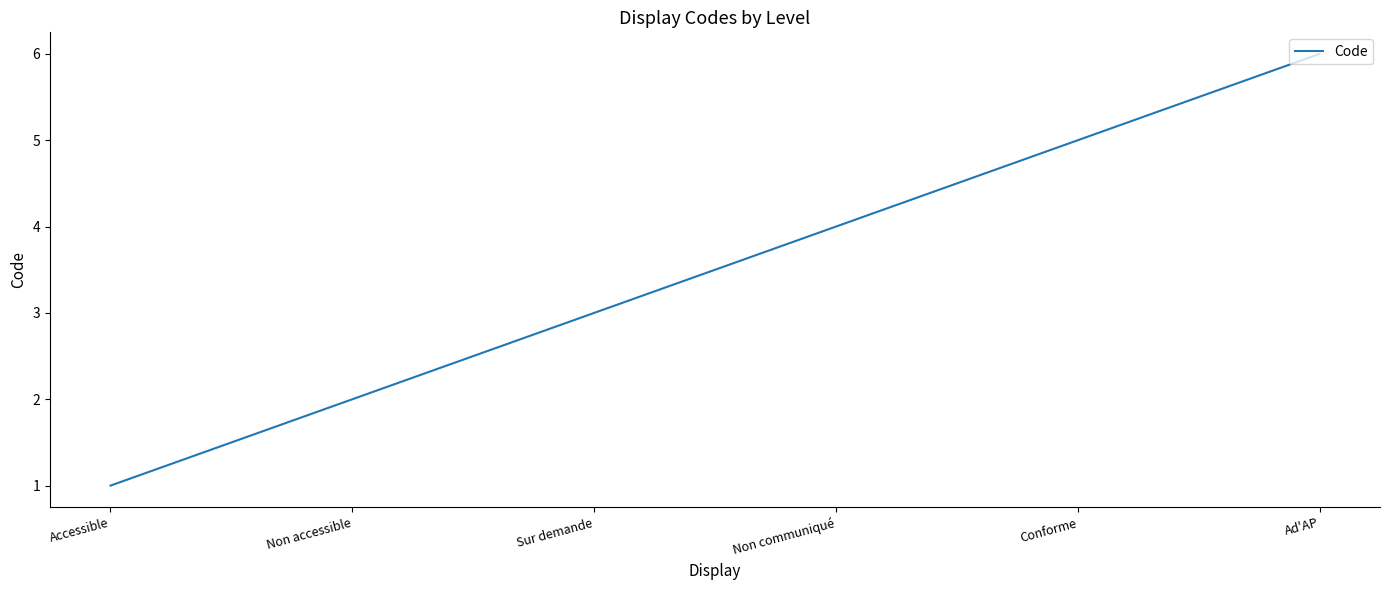

What position from the right is Sur demande?

4